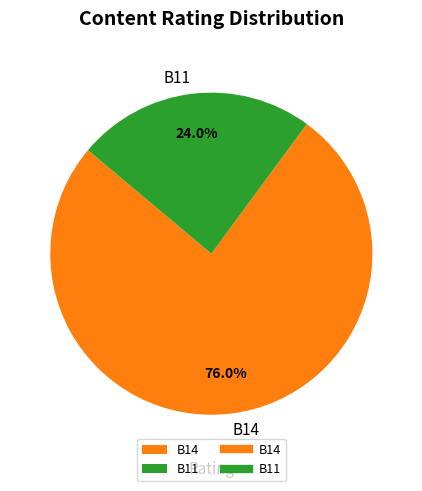

Which has a higher value, B14 or B11?

B14